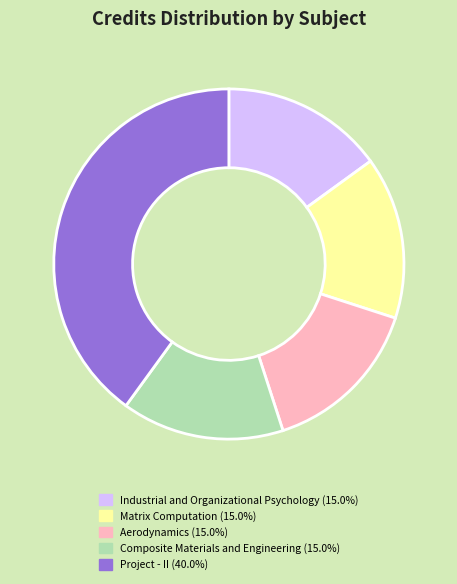

Is there any slice that represents more than half of the pie?

No